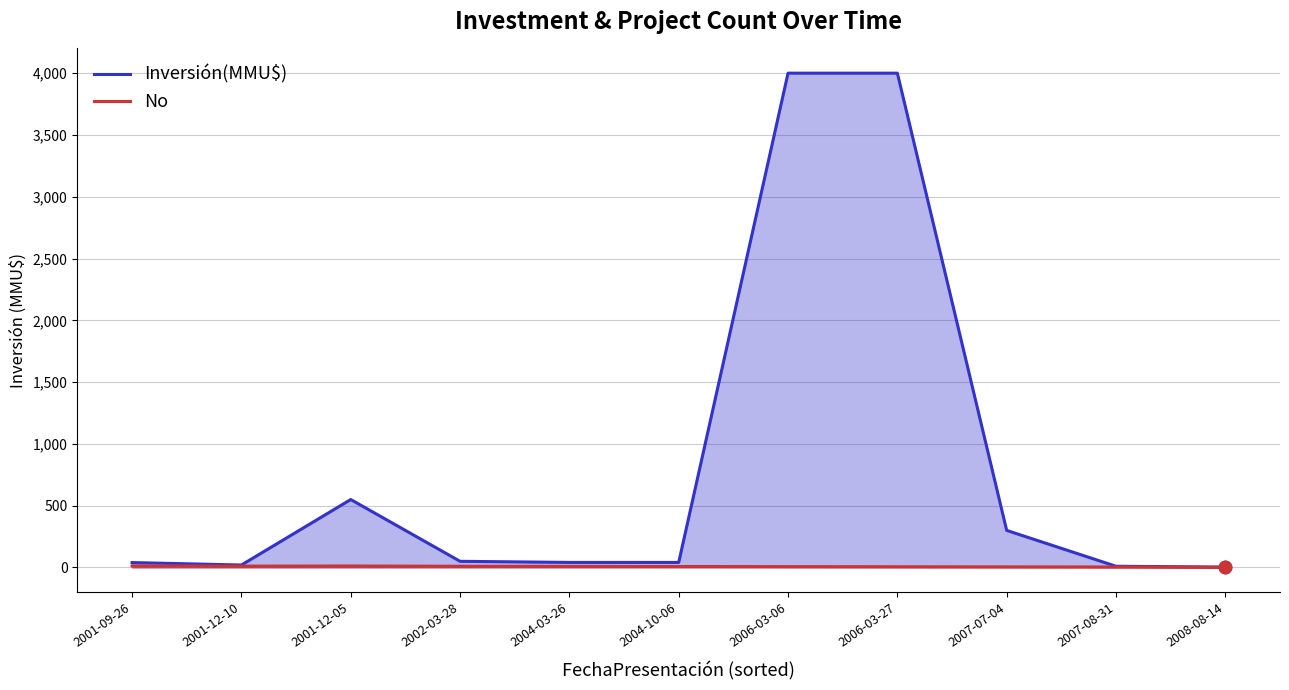

Which series reaches the minimum Y coordinate?

No